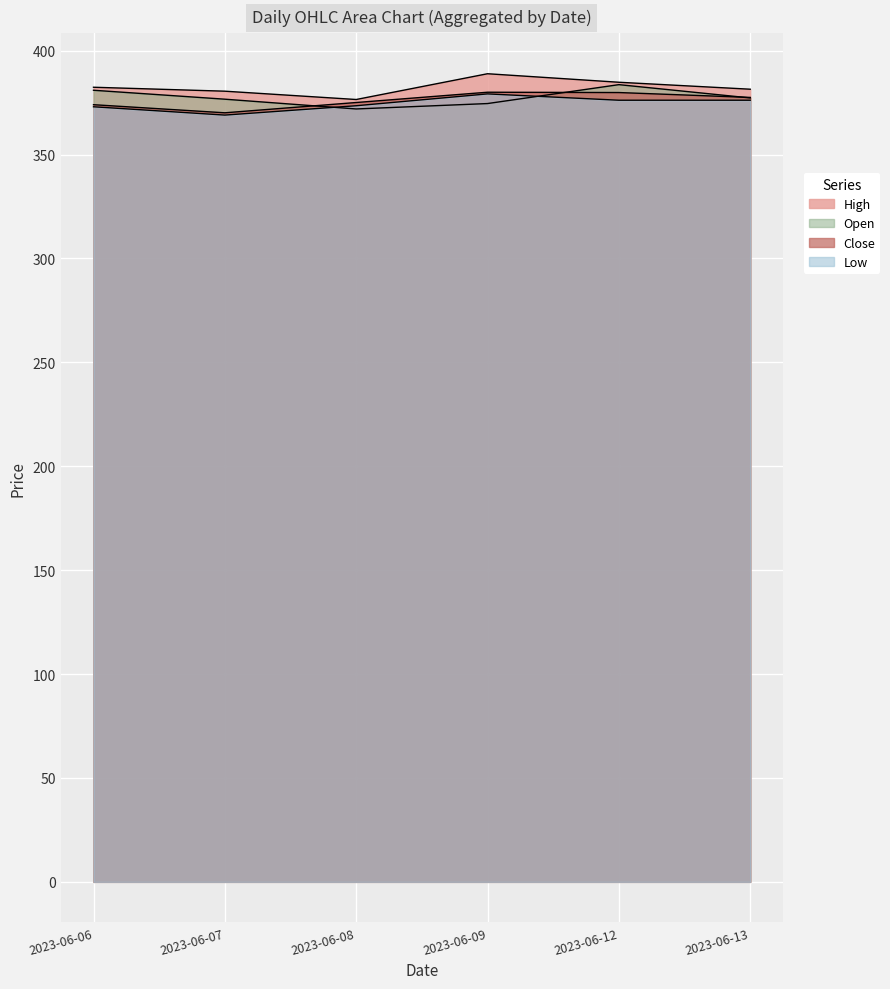

At which category is the sum across all series the highest?

2023-06-12